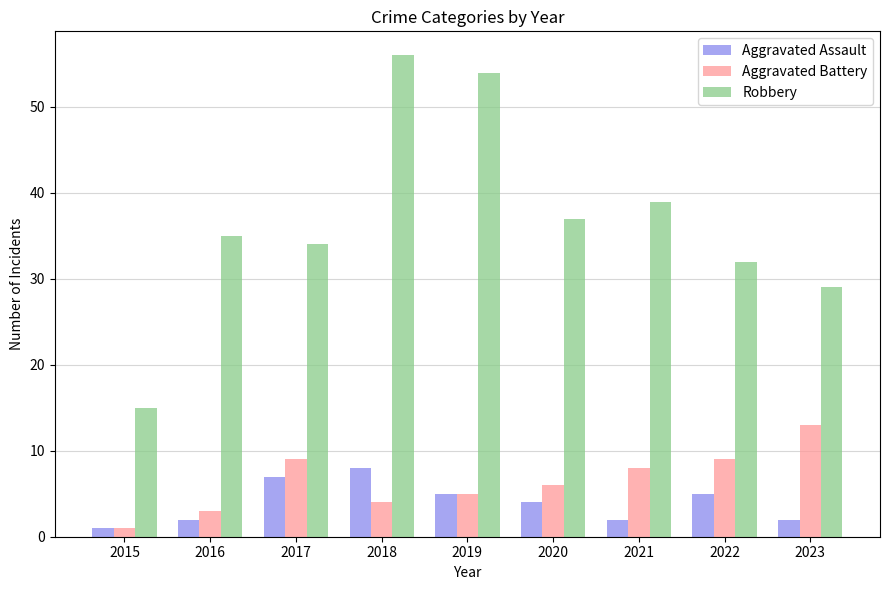

Is it true that Robbery equals 34 at 2017?

True